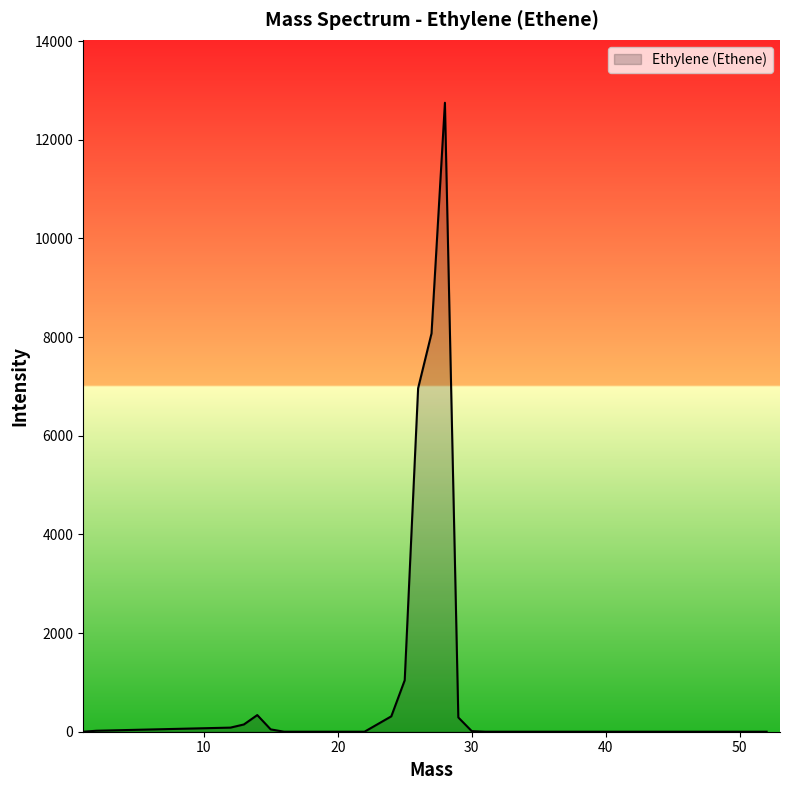

What is the maximum value shown in the chart?

12748.6